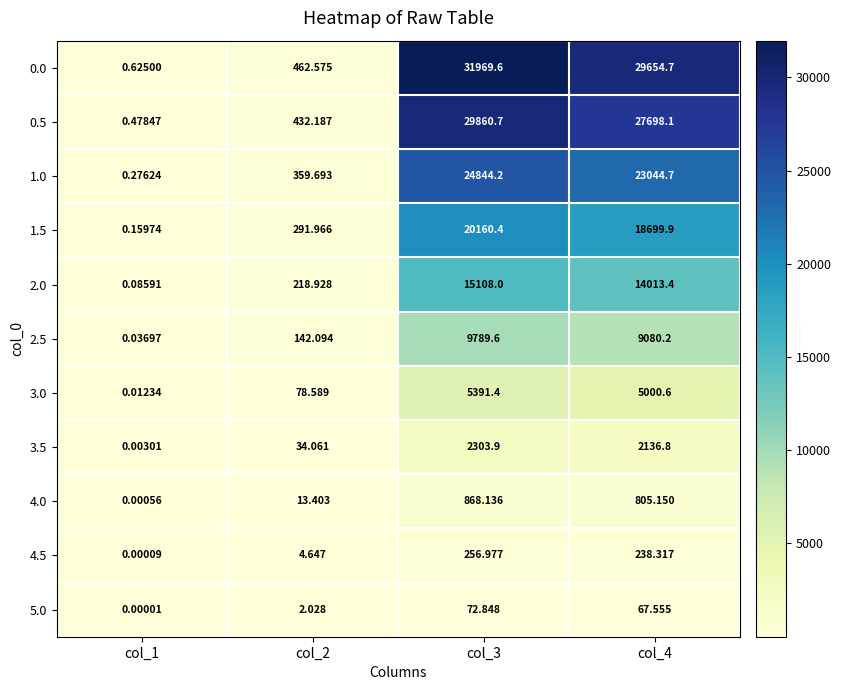

Is the value of 2.5 at col_4 greater than the value of 4.0 at col_3?

Yes